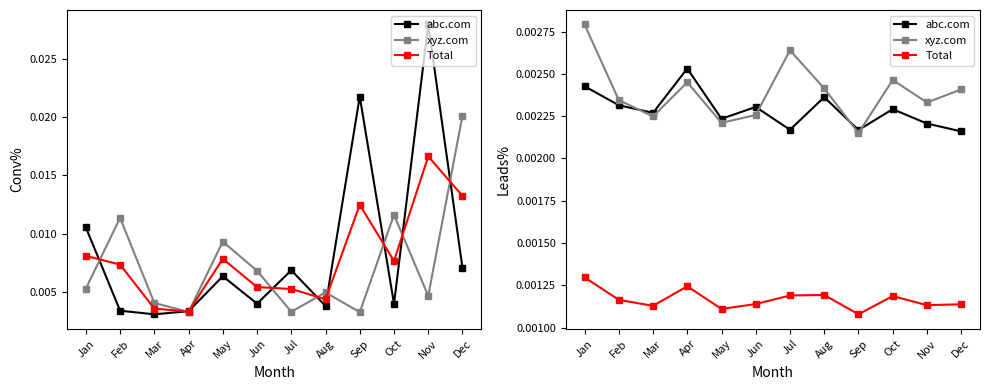

What are all the series names shown in the legend?

abc.com, xyz.com, Total